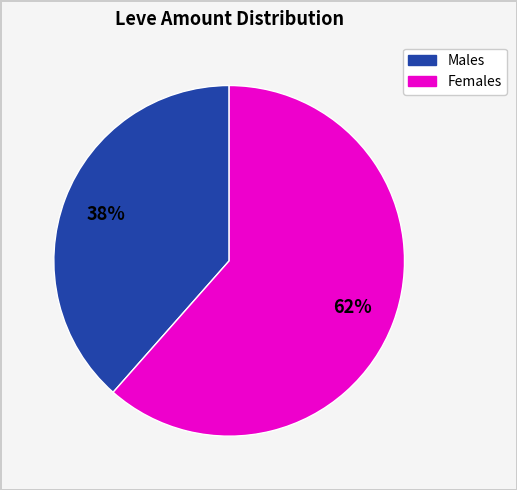

Is there any slice that represents more than half of the pie?

Yes